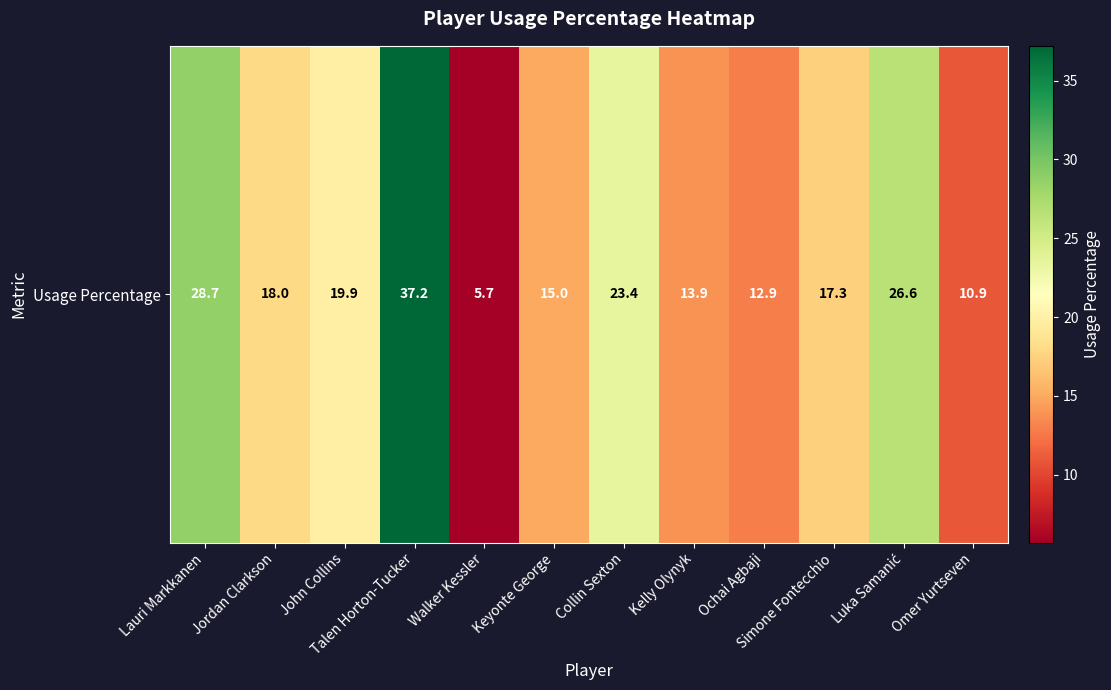

Where does the data first go above 18?

Lauri Markkanen